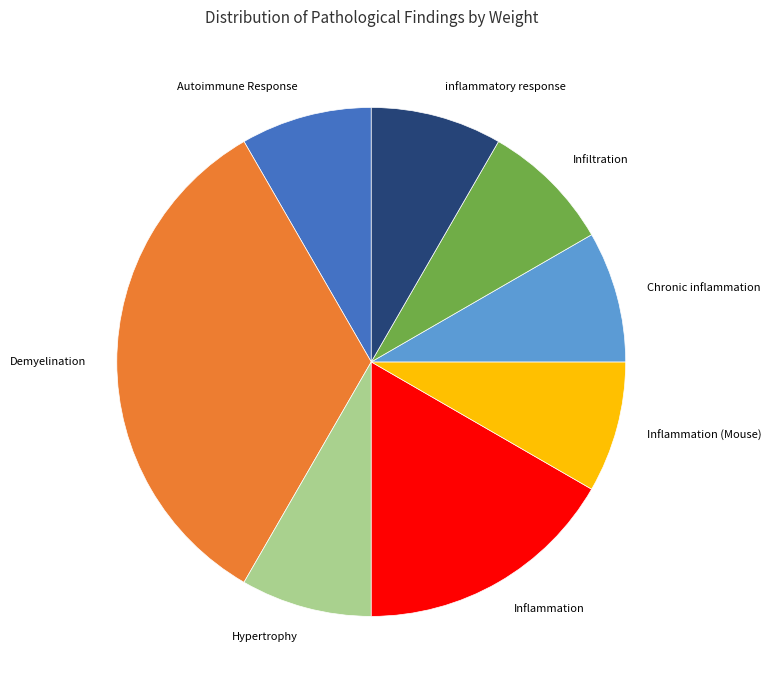

Combined, do inflammatory response and Infiltration account for over 50%?

No